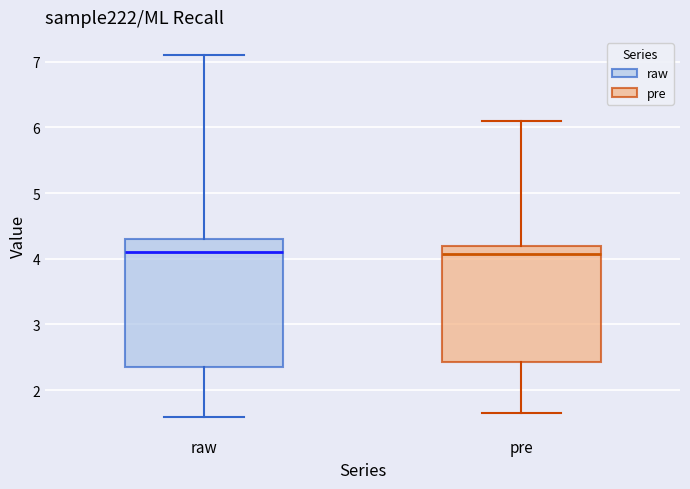

Reading left to right, read every box against the y-axis: the position of its median line, the range the box covers, and the ends of its whiskers. The values are not printed on the chart, so give them approximately, as read against the axis.

raw: median 4.1, box 2.4 to 4.3, whiskers 1.6 to 7.1
pre: median 4.1, box 2.4 to 4.2, whiskers 1.6 to 6.1